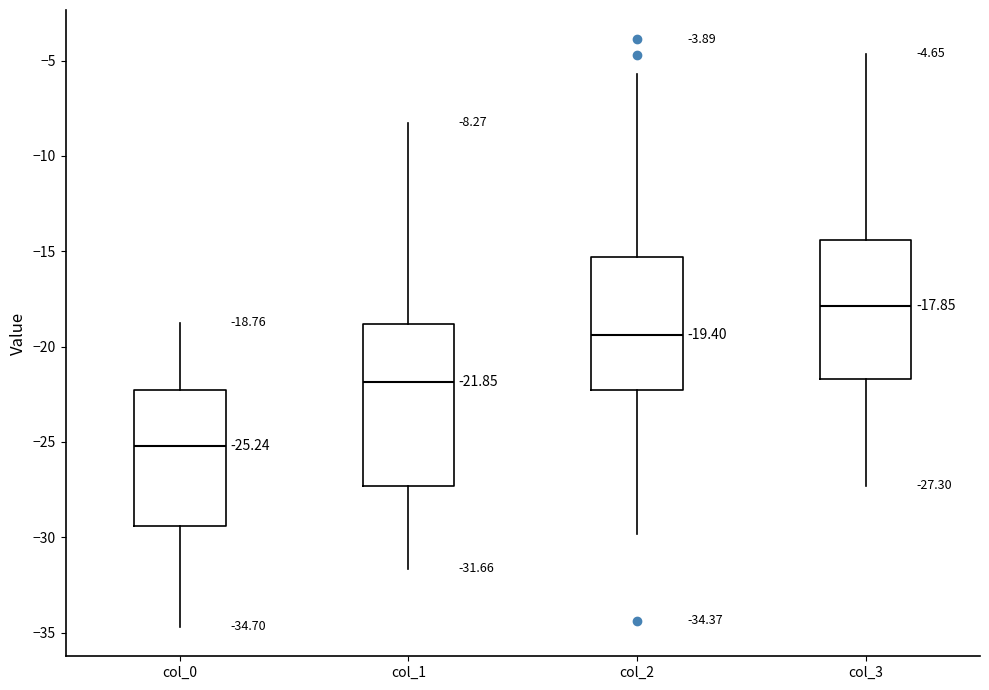

Which box has the highest median line?

col_3